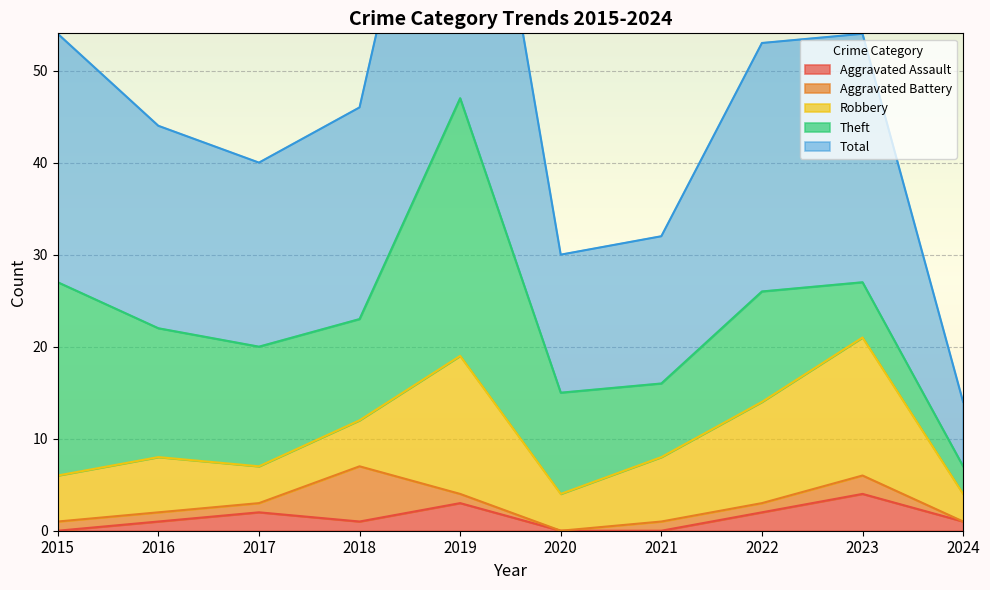

Where is the first local maximum for Robbery?

2016